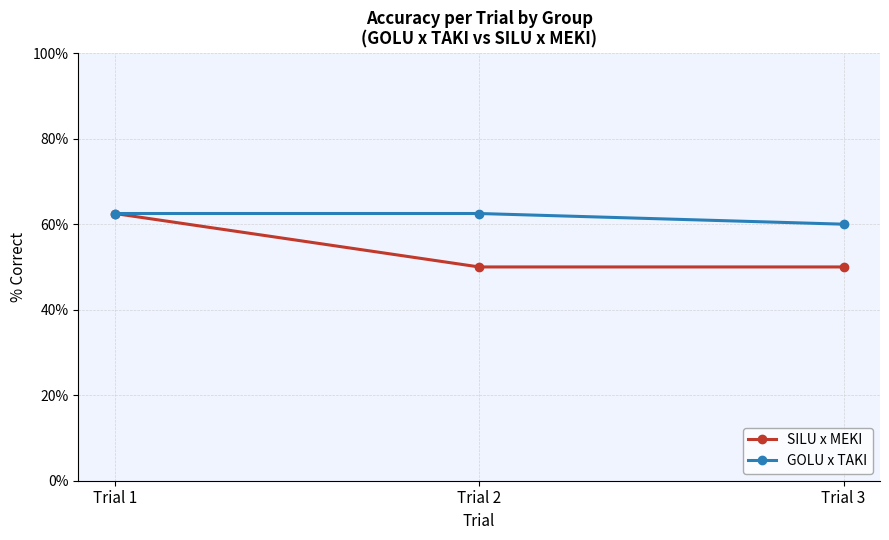

At which label does GOLU x TAKI first exceed 62?

Trial 1